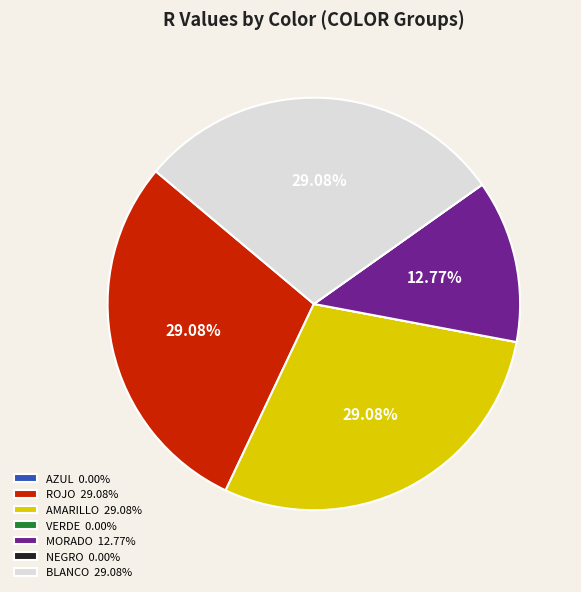

Does any single category account for the majority?

No